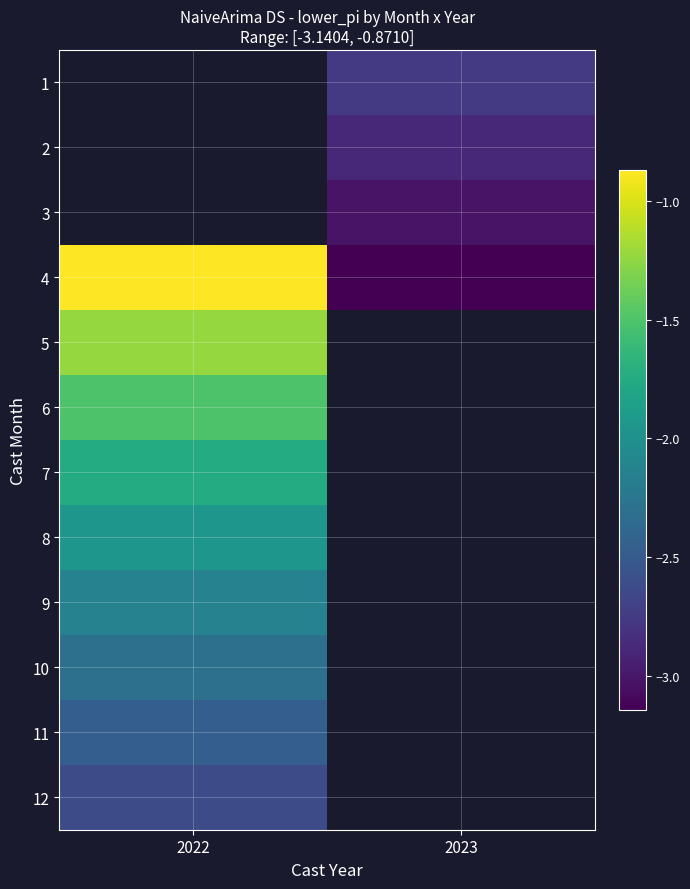

Where is 7 nearest to the value -1?

2022